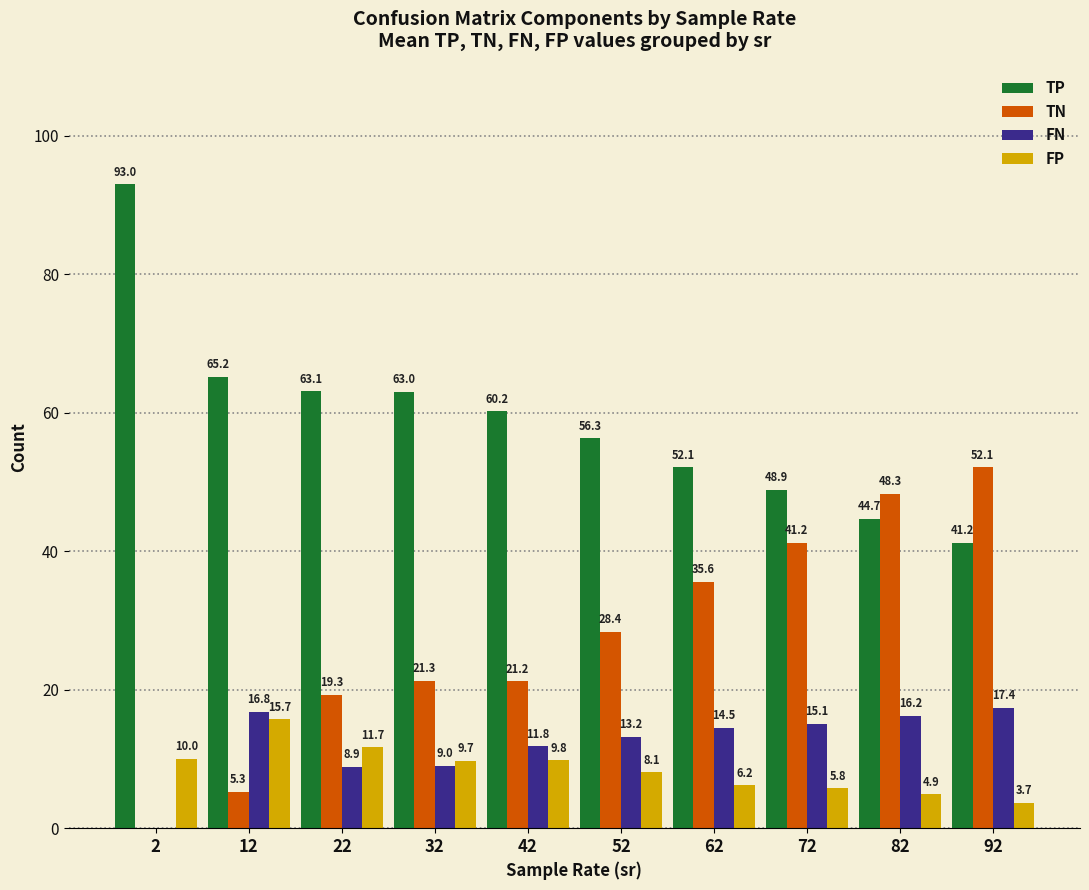

How many categories are shown in the chart?

10